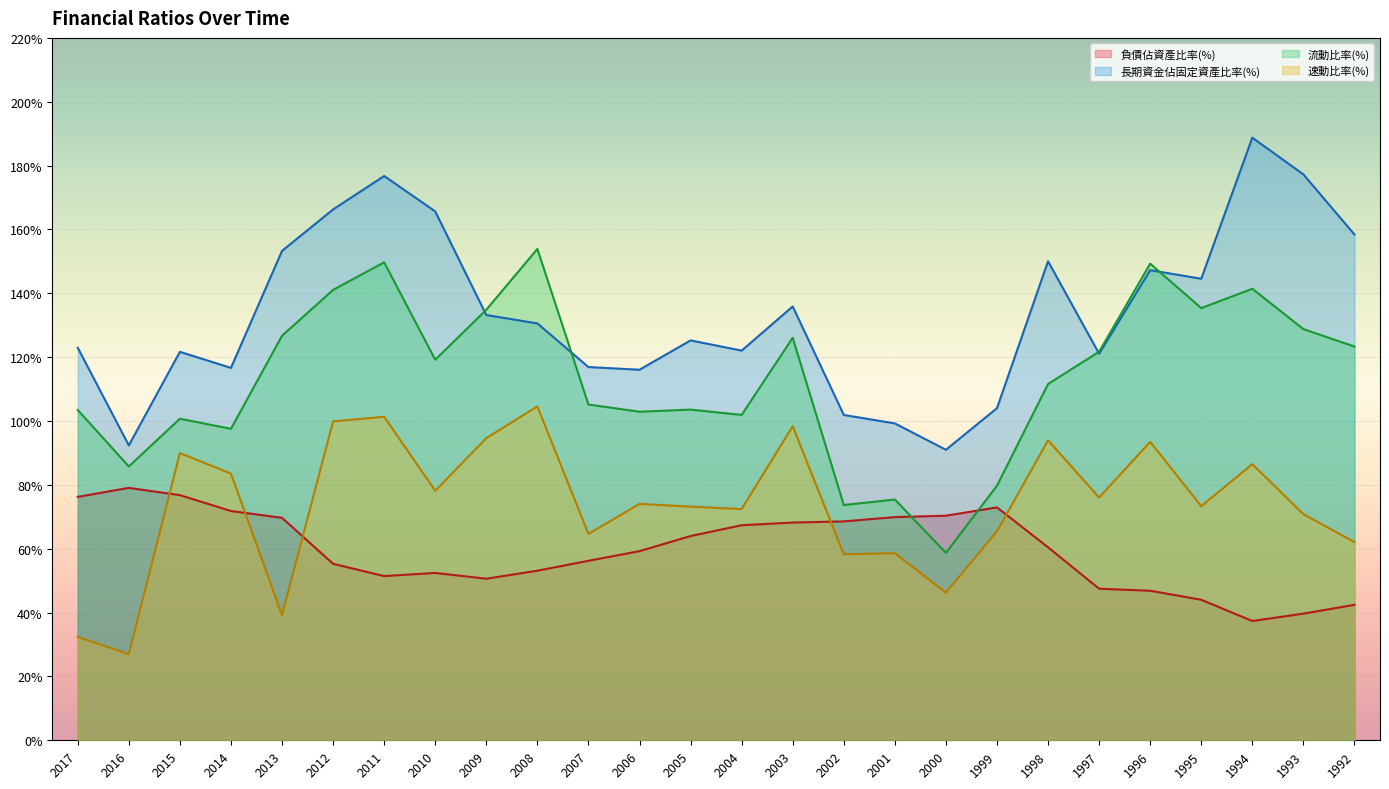

What is the value of the 速動比率(%) point at the 9th from the left?

94.6